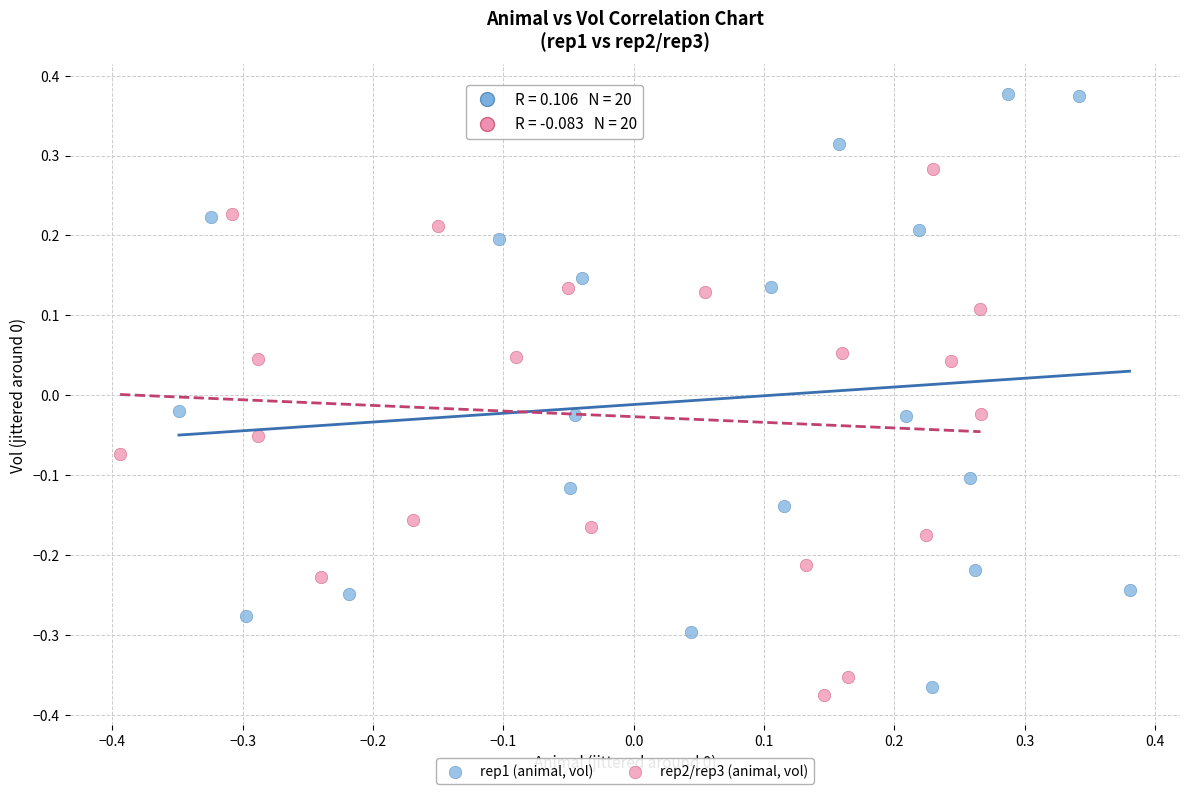

Which series contains the highest Y value?

rep1 (animal, vol)